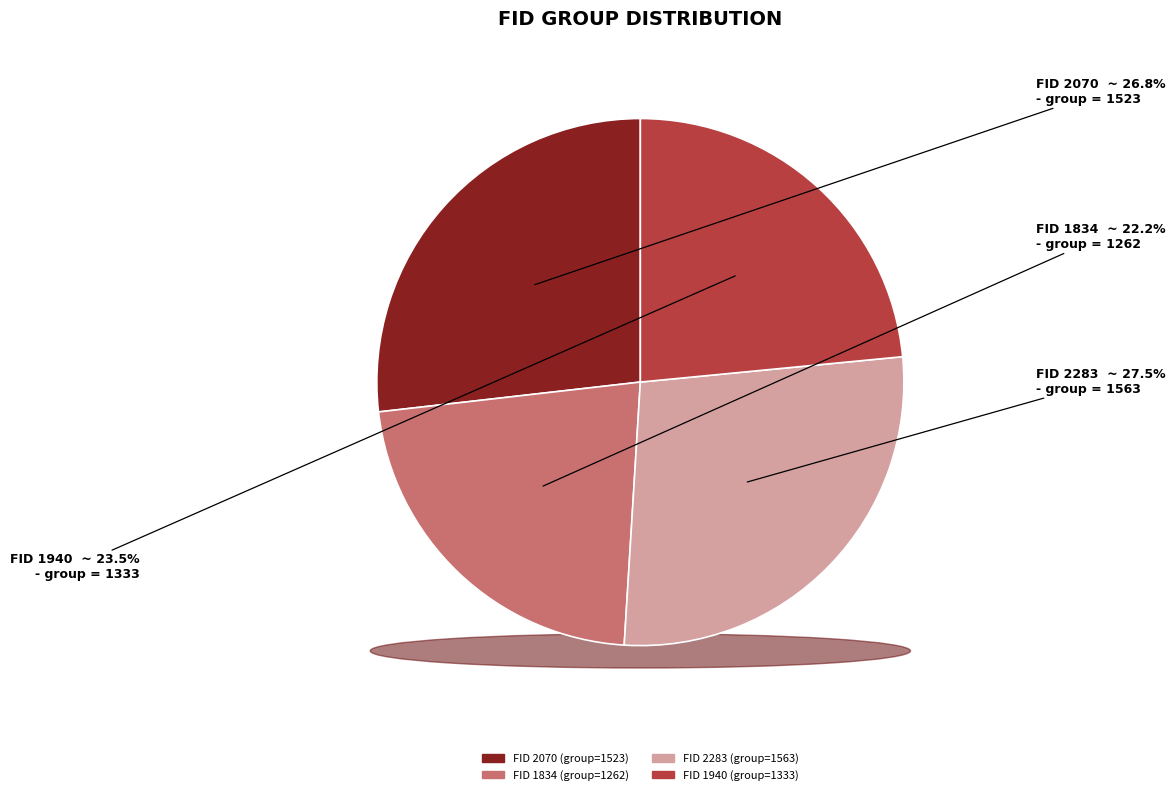

What is the change in value from 2070 to 1834?

-261